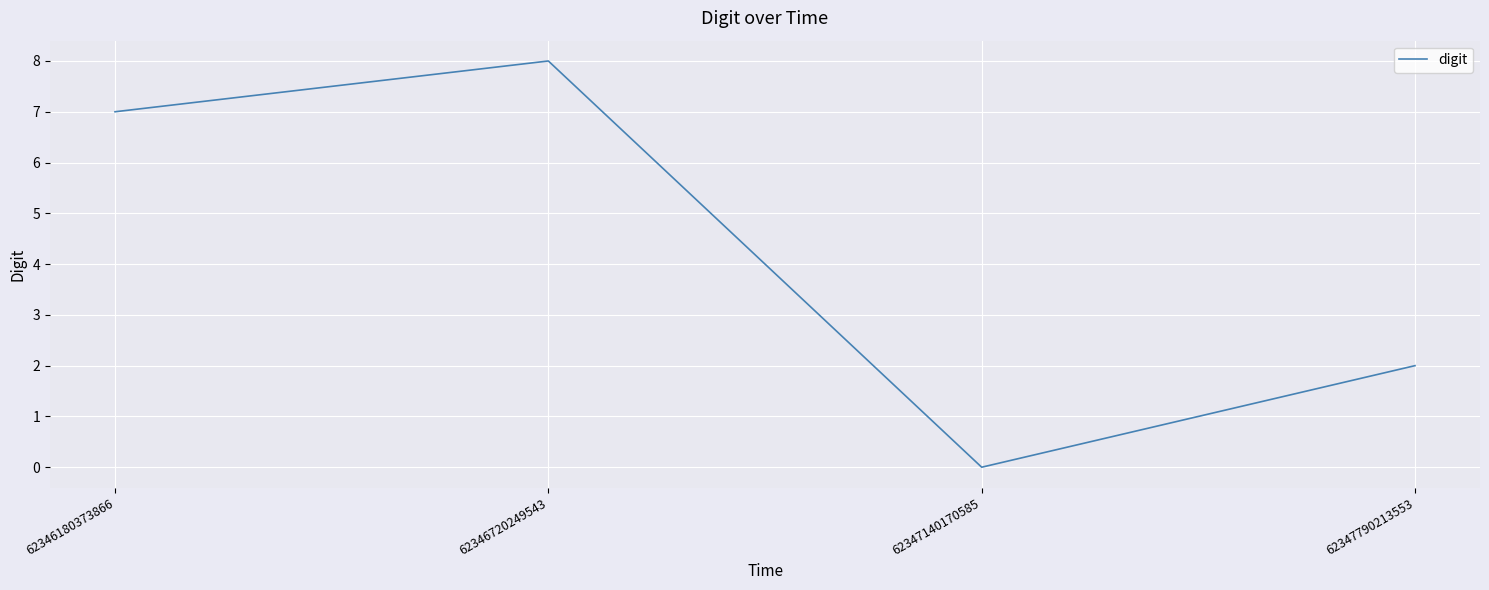

What is the ratio of the value at 62347790213553 to the value at 62346180373866?

0.3